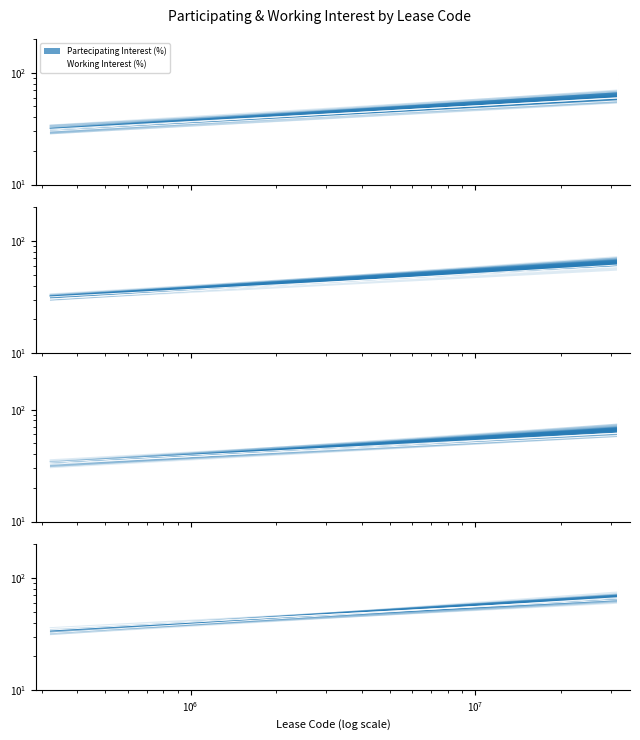

Is this an area chart (filled region under the line)?

No